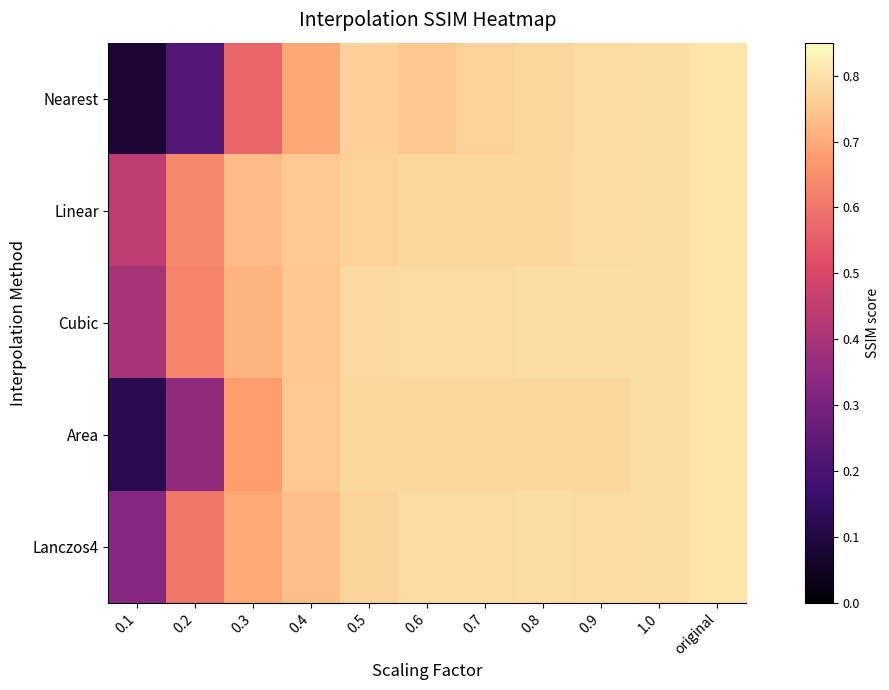

At which category does the chart reach its peak across all series?

original